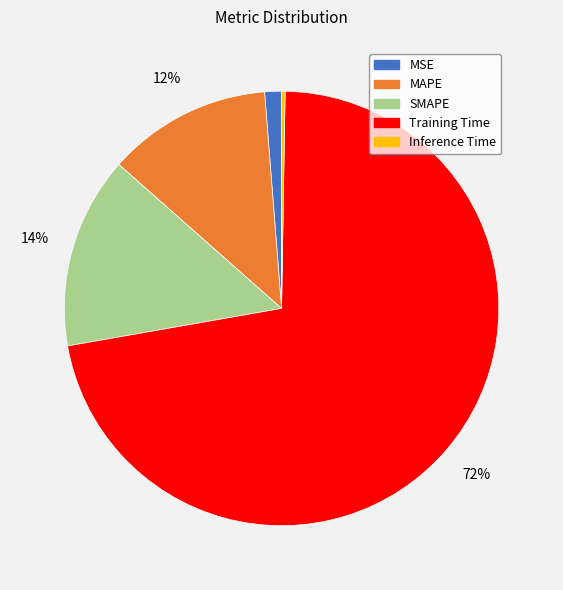

Is it true that MSE is 1% of the pie?

True